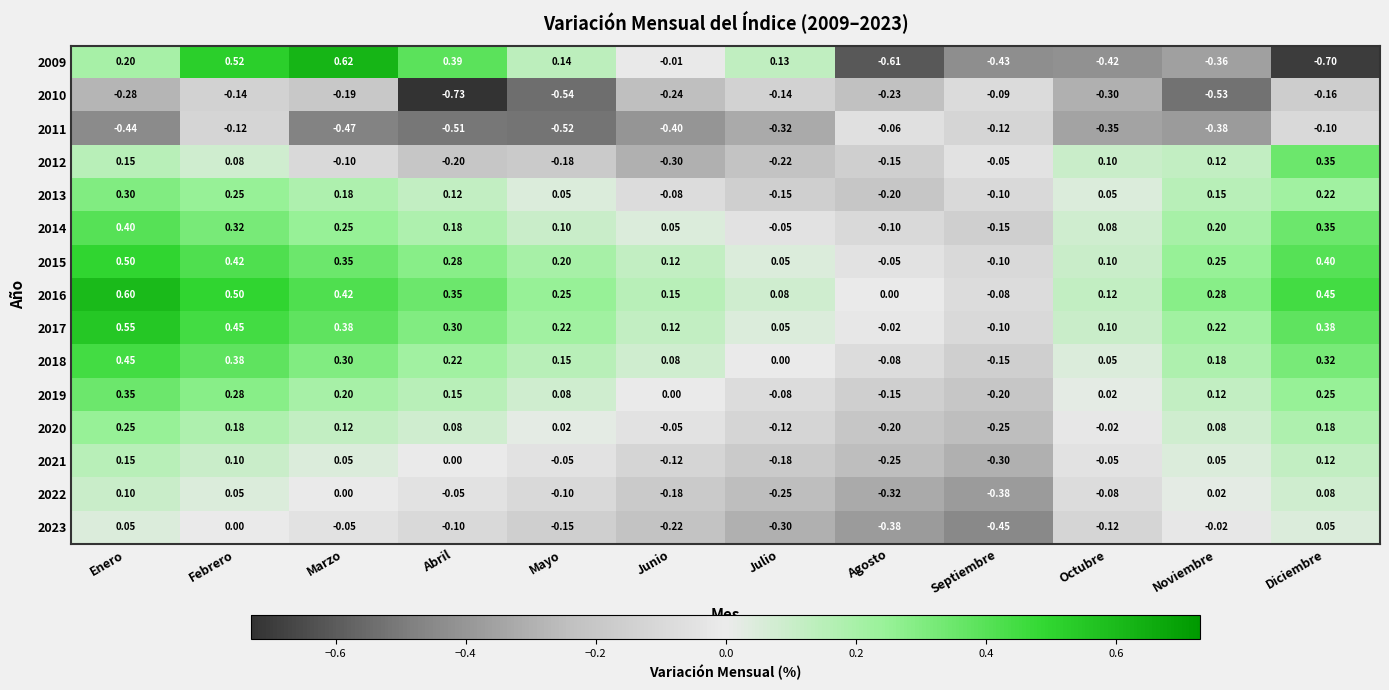

At which category is the sum across all series the highest?

Enero